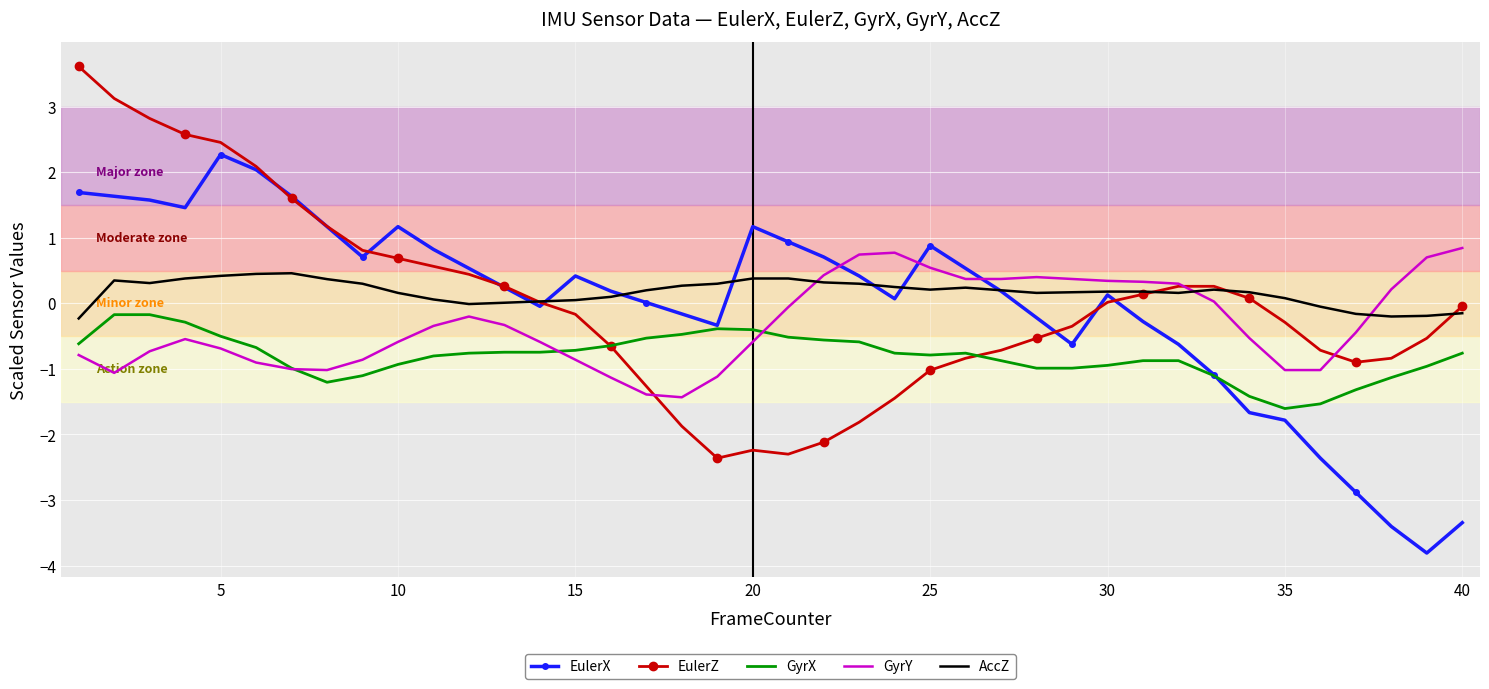

Which series has the widest spread of values?

EulerX